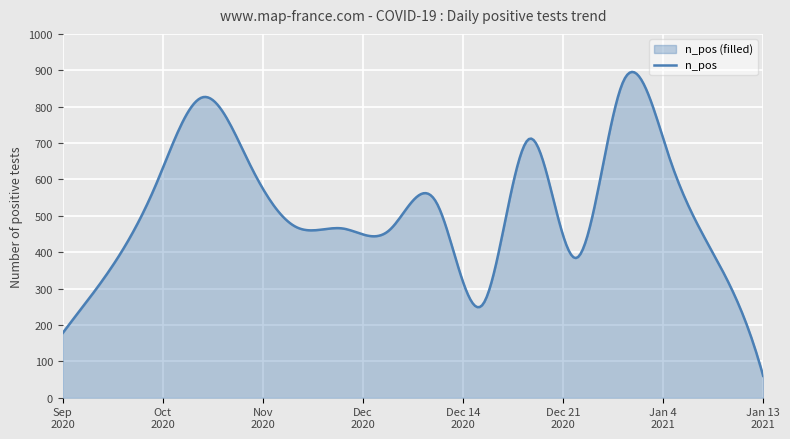

Reading left to right, extract all data points from this chart.

109	178	350	587	826	643	461	381	384	648	60